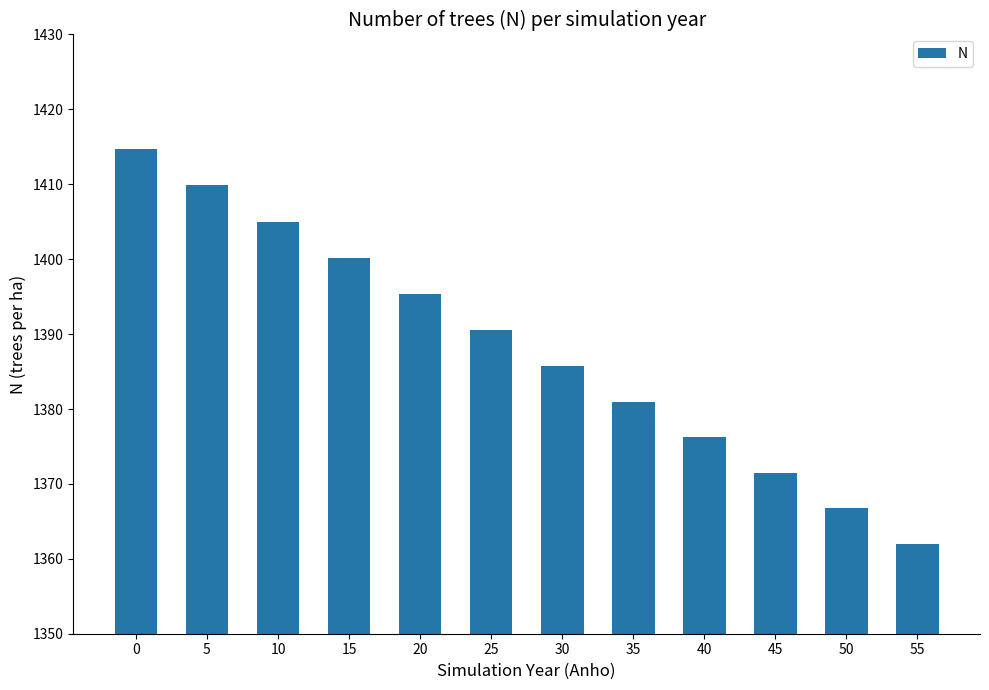

Rank the categories by value from highest to lowest.

0, 5, 10, 15, 20, 25, 30, 35, 40, 45, 50, 55